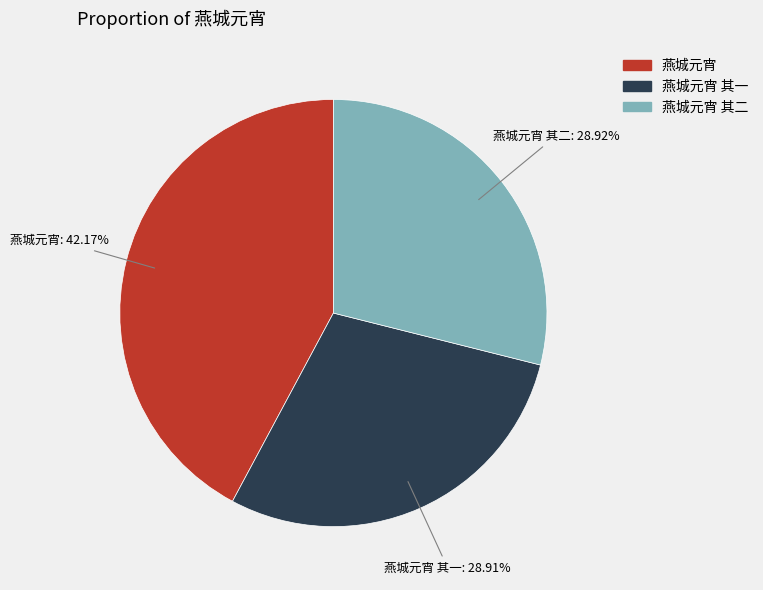

Does any single category account for the majority?

No